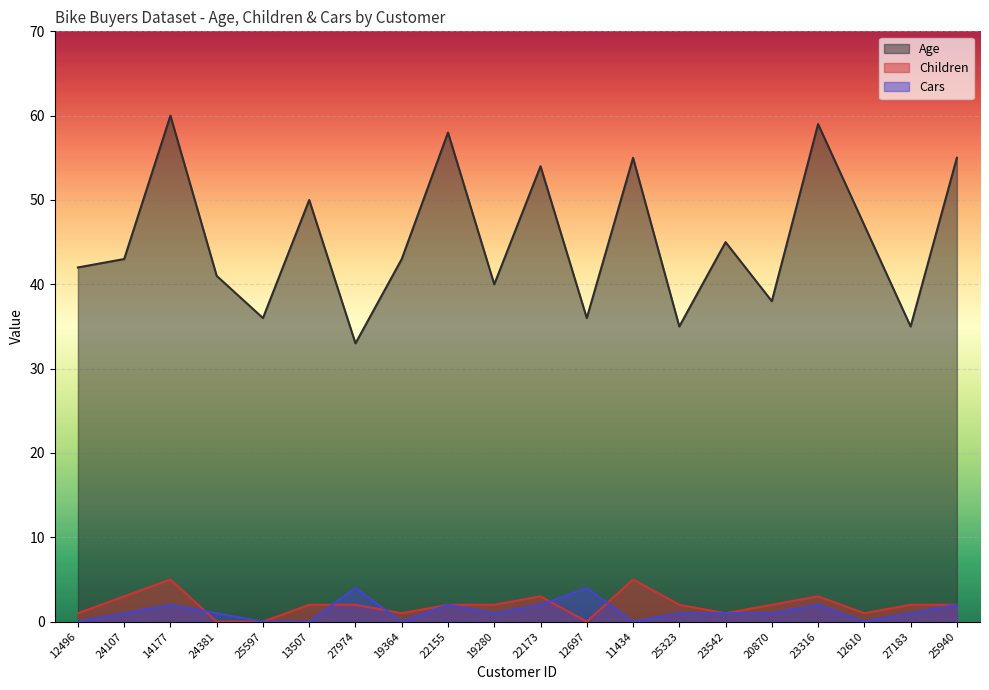

What are all the series names shown in the legend?

Age, Children, Cars